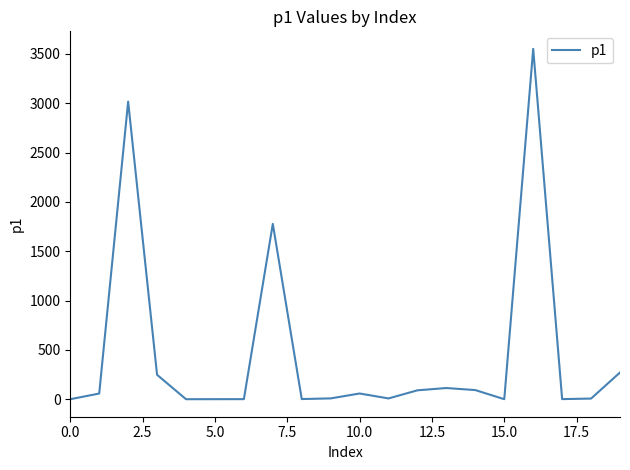

Does the chart display data point markers on the line(s)?

No